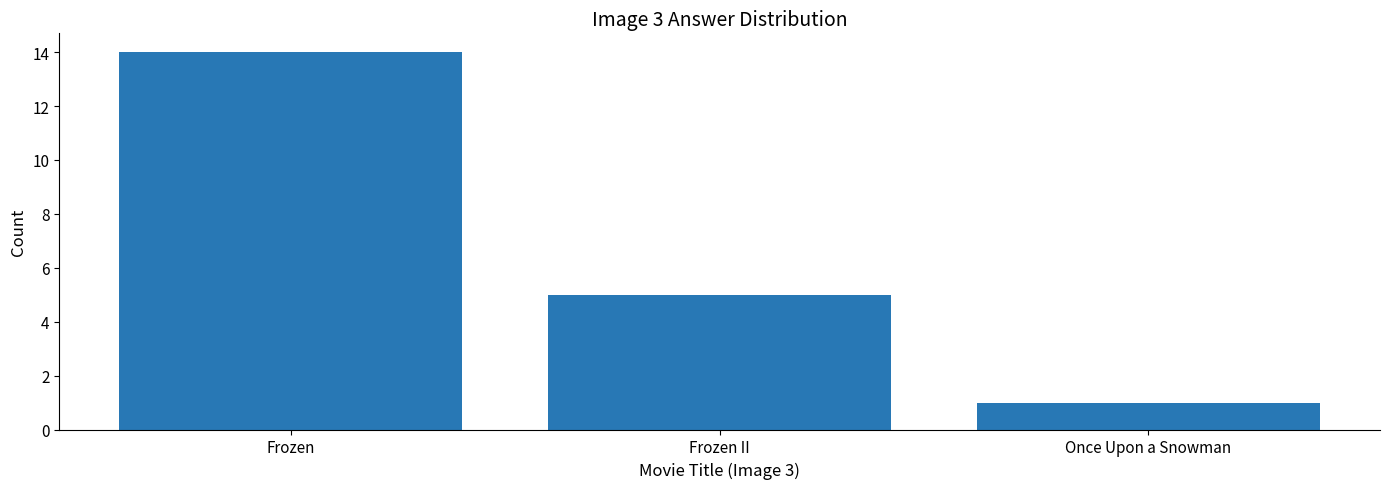

Reading right to left, extract all data points from this chart.

1	5	14